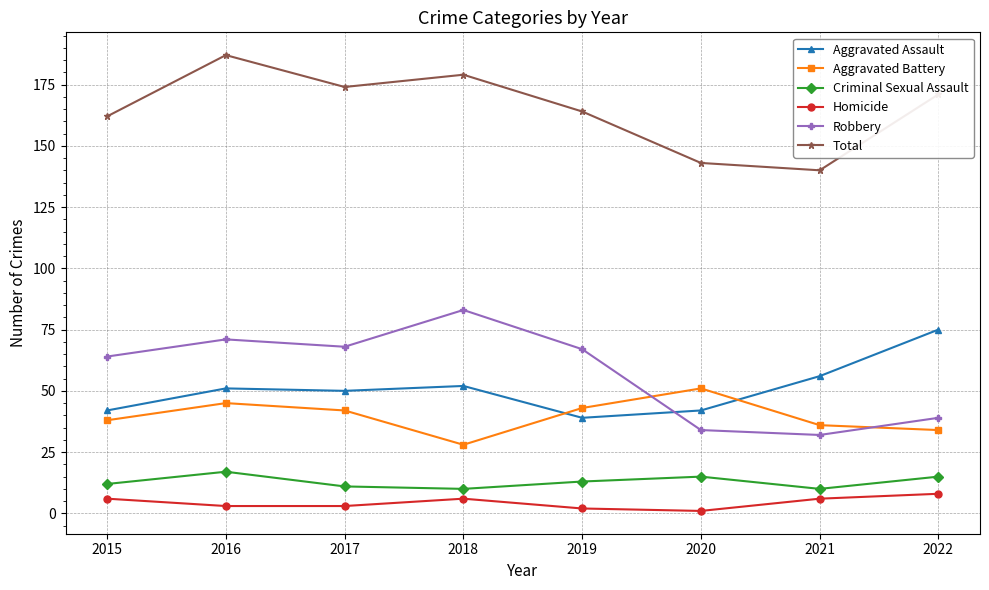

What is the difference between the maximum and second lowest values in the Homicide series?

6